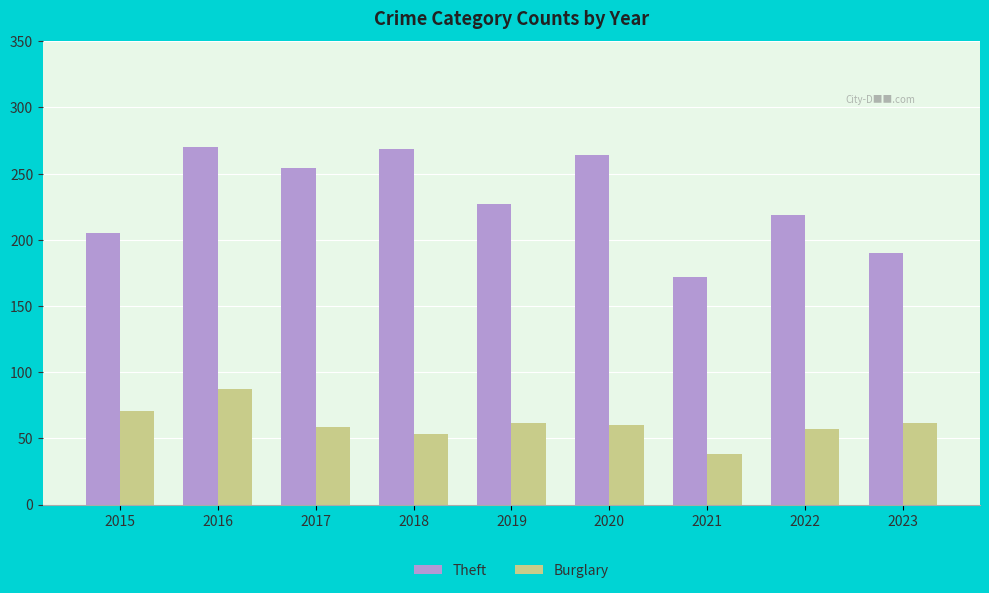

What is the value of the Burglary bar at the 8th from the left?

57